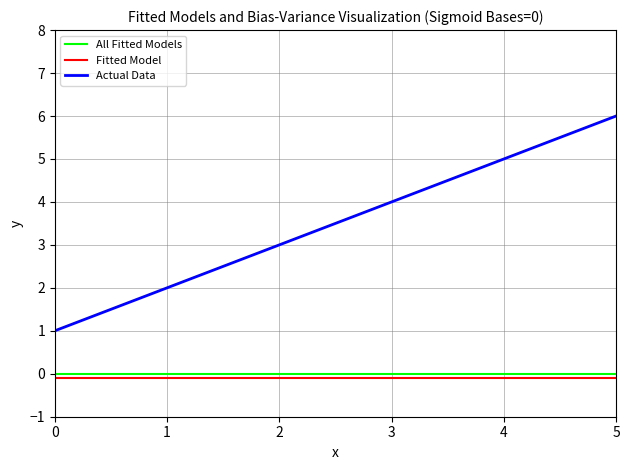

True or false: Actual Data and All Fitted Models cross at least once.

False